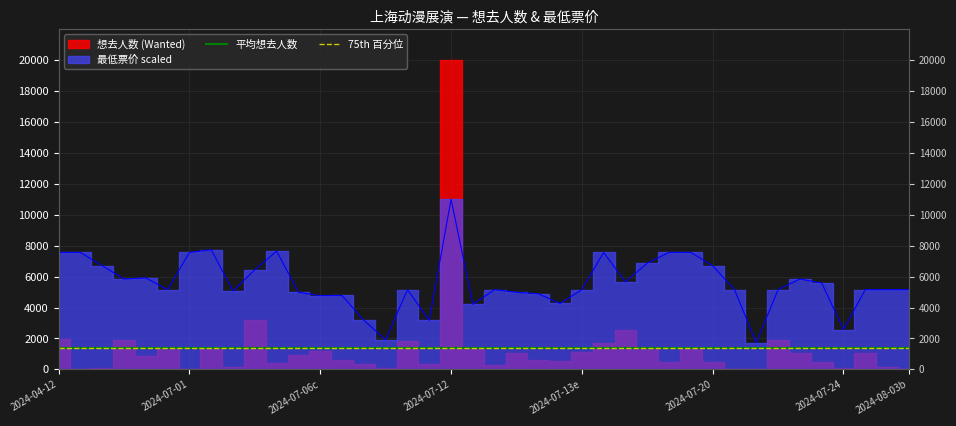

What is the sum of all 75th 百分位 values?

2702.0